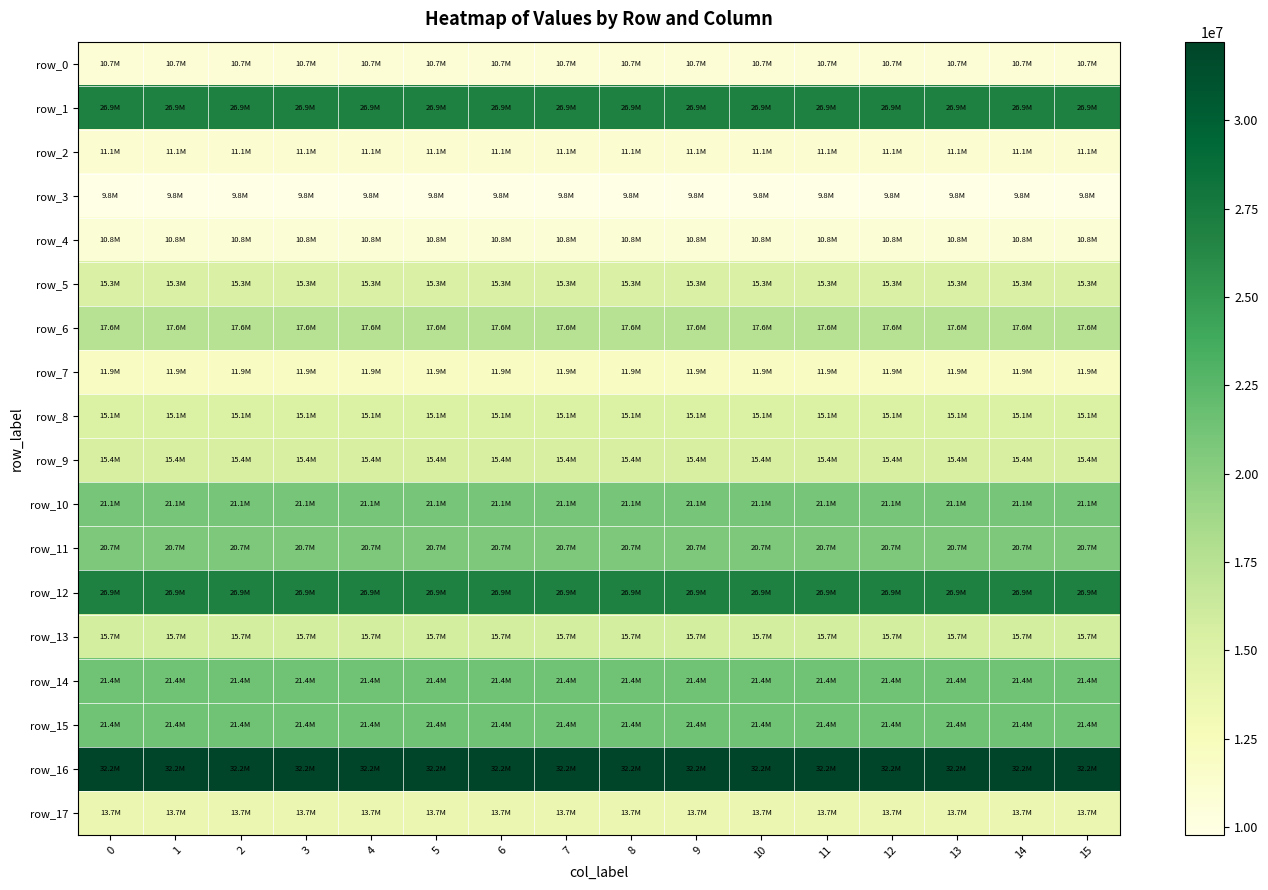

Reading left to right, what are all the values shown in this chart?

row_0: 0=10746961.8	1=10746961.8	2=10746961.8	3=10746961.8	4=10746961.8	5=10746961.8	6=10746961.8	7=10746961.8	8=10746961.8	9=10746961.8	10=10746961.8	11=10746961.8	12=10746961.8	13=10746961.8	14=10746961.8	15=10746961.8
row_1: 0=26874686.7	1=26874686.7	2=26874686.7	3=26874686.7	4=26874686.7	5=26874686.7	6=26874686.7	7=26874686.7	8=26874686.7	9=26874686.7	10=26874686.7	11=26874686.7	12=26874686.7	13=26874686.7	14=26874686.7	15=26874686.7
row_2: 0=11050855.1	1=11050855.1	2=11050855.1	3=11050855.1	4=11050855.1	5=11050855.1	6=11050855.1	7=11050855.1	8=11050855.1	9=11050855.1	10=11050855.1	11=11050855.1	12=11050855.1	13=11050855.1	14=11050855.1	15=11050855.1
row_3: 0=9781895.5	1=9781895.5	2=9781895.5	3=9781895.5	4=9781895.5	5=9781895.5	6=9781895.5	7=9781895.5	8=9781895.5	9=9781895.5	10=9781895.5	11=9781895.5	12=9781895.5	13=9781895.5	14=9781895.5	15=9781895.5
row_4: 0=10841264.9	1=10841264.9	2=10841264.9	3=10841264.9	4=10841264.9	5=10841264.9	6=10841264.9	7=10841264.9	8=10841264.9	9=10841264.9	10=10841264.9	11=10841264.9	12=10841264.9	13=10841264.9	14=10841264.9	15=10841264.9
row_5: 0=15273452.1	1=15273452.1	2=15273452.1	3=15273452.1	4=15273452.1	5=15273452.1	6=15273452.1	7=15273452.1	8=15273452.1	9=15273452.1	10=15273452.1	11=15273452.1	12=15273452.1	13=15273452.1	14=15273452.1	15=15273452.1
row_6: 0=17572089.5	1=17572089.5	2=17572089.5	3=17572089.5	4=17572089.5	5=17572089.5	6=17572089.5	7=17572089.5	8=17572089.5	9=17572089.5	10=17572089.5	11=17572089.5	12=17572089.5	13=17572089.5	14=17572089.5	15=17572089.5
row_7: 0=11916428.1	1=11916428.1	2=11916428.1	3=11916428.1	4=11916428.1	5=11916428.1	6=11916428.1	7=11916428.1	8=11916428.1	9=11916428.1	10=11916428.1	11=11916428.1	12=11916428.1	13=11916428.1	14=11916428.1	15=11916428.1
row_8: 0=15138659.3	1=15138659.3	2=15138659.3	3=15138659.3	4=15138659.3	5=15138659.3	6=15138659.3	7=15138659.3	8=15138659.3	9=15138659.3	10=15138659.3	11=15138659.3	12=15138659.3	13=15138659.3	14=15138659.3	15=15138659.3
row_9: 0=15426445.6	1=15426445.6	2=15426445.6	3=15426445.6	4=15426445.6	5=15426445.6	6=15426445.6	7=15426445.6	8=15426445.6	9=15426445.6	10=15426445.6	11=15426445.6	12=15426445.6	13=15426445.6	14=15426445.6	15=15426445.6
row_10: 0=21070211.2	1=21070211.2	2=21070211.2	3=21070211.2	4=21070211.2	5=21070211.2	6=21070211.2	7=21070211.2	8=21070211.2	9=21070211.2	10=21070211.2	11=21070211.2	12=21070211.2	13=21070211.2	14=21070211.2	15=21070211.2
row_11: 0=20660946.8	1=20660946.8	2=20660946.8	3=20660946.8	4=20660946.8	5=20660946.8	6=20660946.8	7=20660946.8	8=20660946.8	9=20660946.8	10=20660946.8	11=20660946.8	12=20660946.8	13=20660946.8	14=20660946.8	15=20660946.8
row_12: 0=26922098.1	1=26922098.1	2=26922098.1	3=26922098.1	4=26922098.1	5=26922098.1	6=26922098.1	7=26922098.1	8=26922098.1	9=26922098.1	10=26922098.1	11=26922098.1	12=26922098.1	13=26922098.1	14=26922098.1	15=26922098.1
row_13: 0=15742559.8	1=15742559.8	2=15742559.8	3=15742559.8	4=15742559.8	5=15742559.8	6=15742559.8	7=15742559.8	8=15742559.8	9=15742559.8	10=15742559.8	11=15742559.8	12=15742559.8	13=15742559.8	14=15742559.8	15=15742559.8
row_14: 0=21433649.3	1=21433649.3	2=21433649.3	3=21433649.3	4=21433649.3	5=21433649.3	6=21433649.3	7=21433649.3	8=21433649.3	9=21433649.3	10=21433649.3	11=21433649.3	12=21433649.3	13=21433649.3	14=21433649.3	15=21433649.3
row_15: 0=21385206.0	1=21385206.0	2=21385206.0	3=21385206.0	4=21385206.0	5=21385206.0	6=21385206.0	7=21385206.0	8=21385206.0	9=21385206.0	10=21385206.0	11=21385206.0	12=21385206.0	13=21385206.0	14=21385206.0	15=21385206.0
row_16: 0=32224688.1	1=32224688.1	2=32224688.1	3=32224688.1	4=32224688.1	5=32224688.1	6=32224688.1	7=32224688.1	8=32224688.1	9=32224688.1	10=32224688.1	11=32224688.1	12=32224688.1	13=32224688.1	14=32224688.1	15=32224688.1
row_17: 0=13653252.4	1=13653252.4	2=13653252.4	3=13653252.4	4=13653252.4	5=13653252.4	6=13653252.4	7=13653252.4	8=13653252.4	9=13653252.4	10=13653252.4	11=13653252.4	12=13653252.4	13=13653252.4	14=13653252.4	15=13653252.4